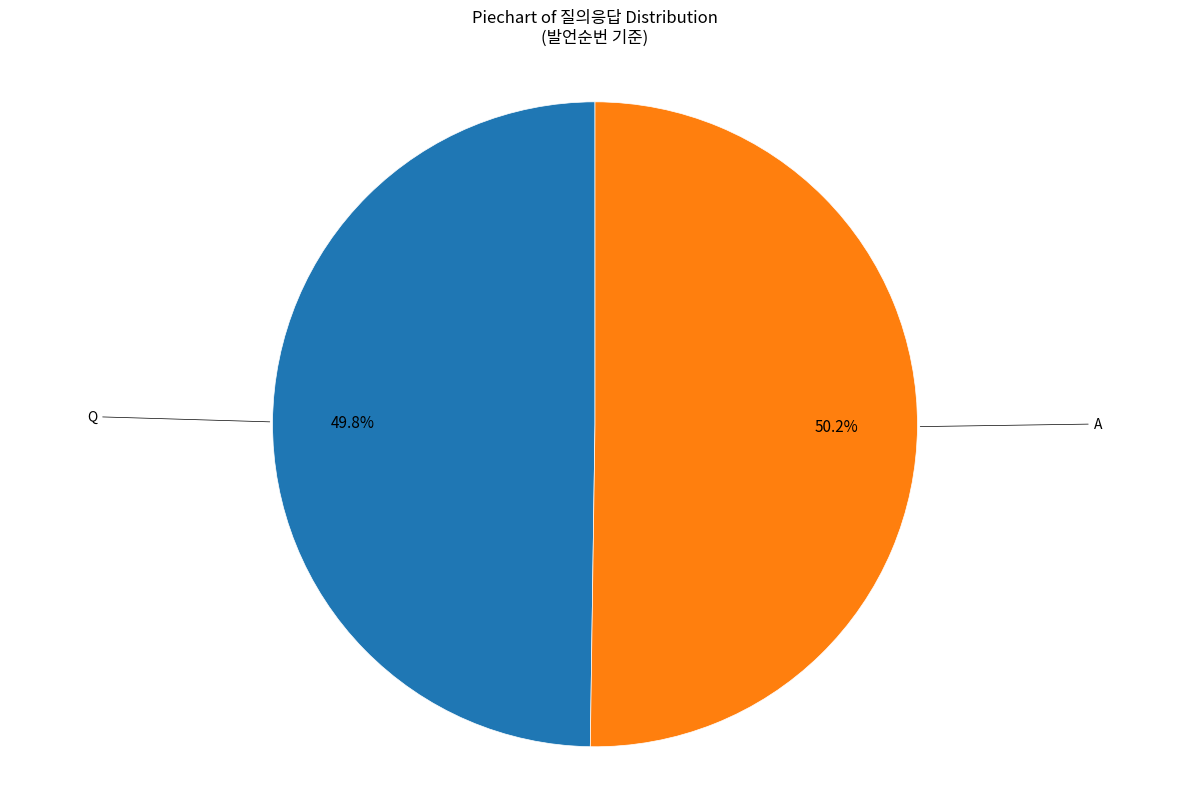

Is there a majority slice in this chart?

Yes